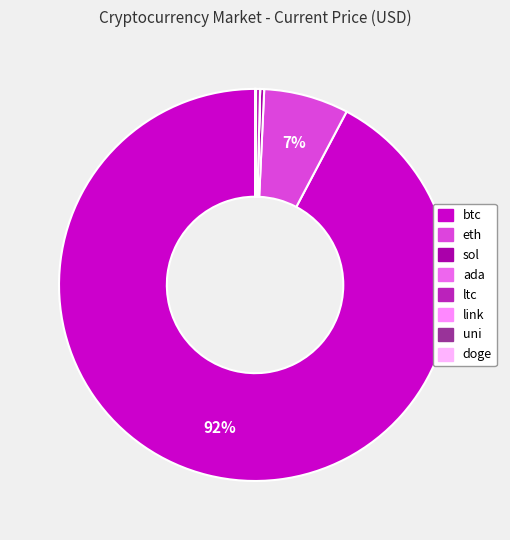

To the nearest percent, what is the average slice percentage?

12%